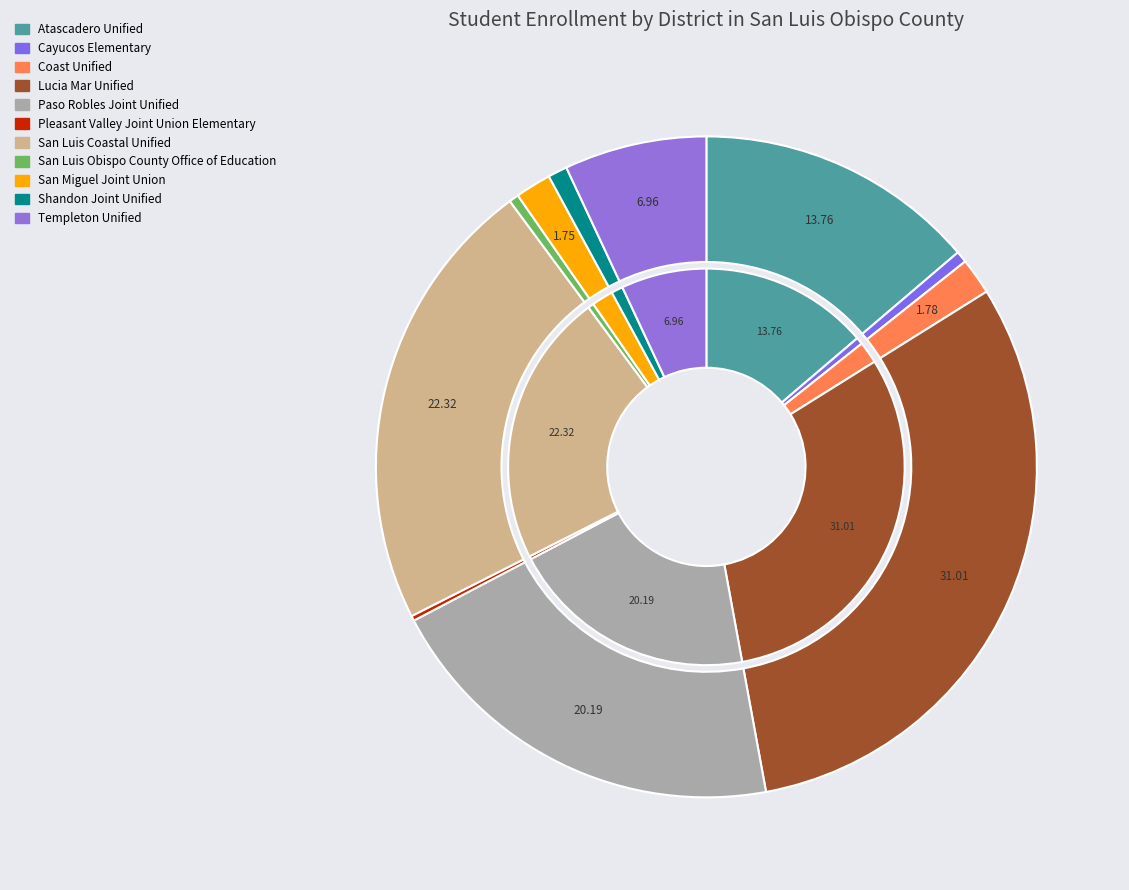

The Cayucos Elementary slice represents 11% of the pie. True or false?

False